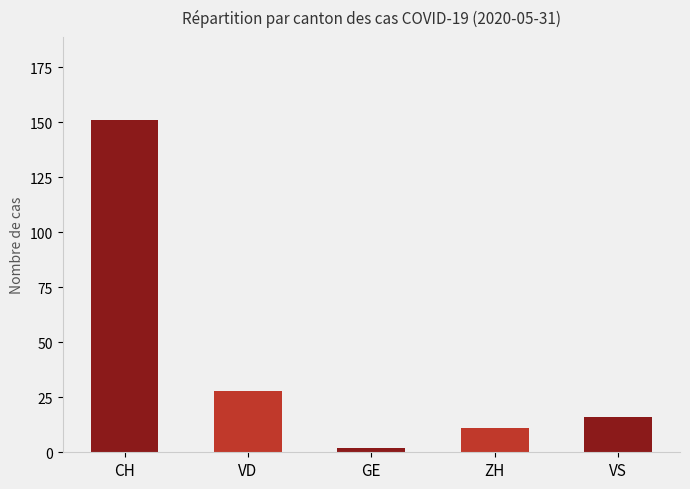

How many data points are less than 16?

2